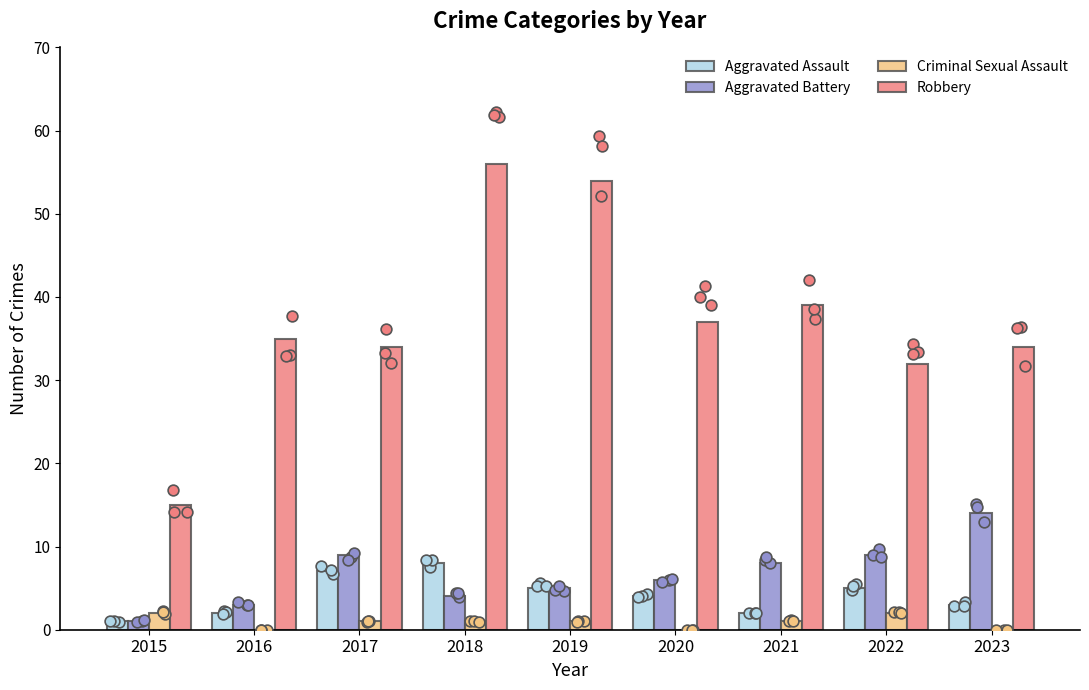

Which series reaches the minimum Y coordinate?

Criminal Sexual Assault